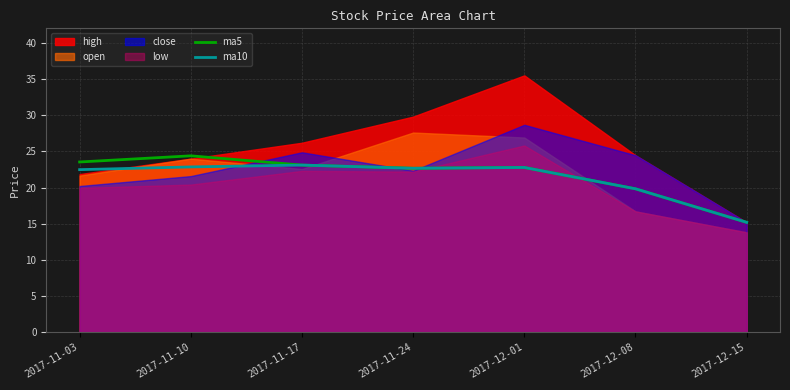

What is the average value of the ma5 series?

21.6